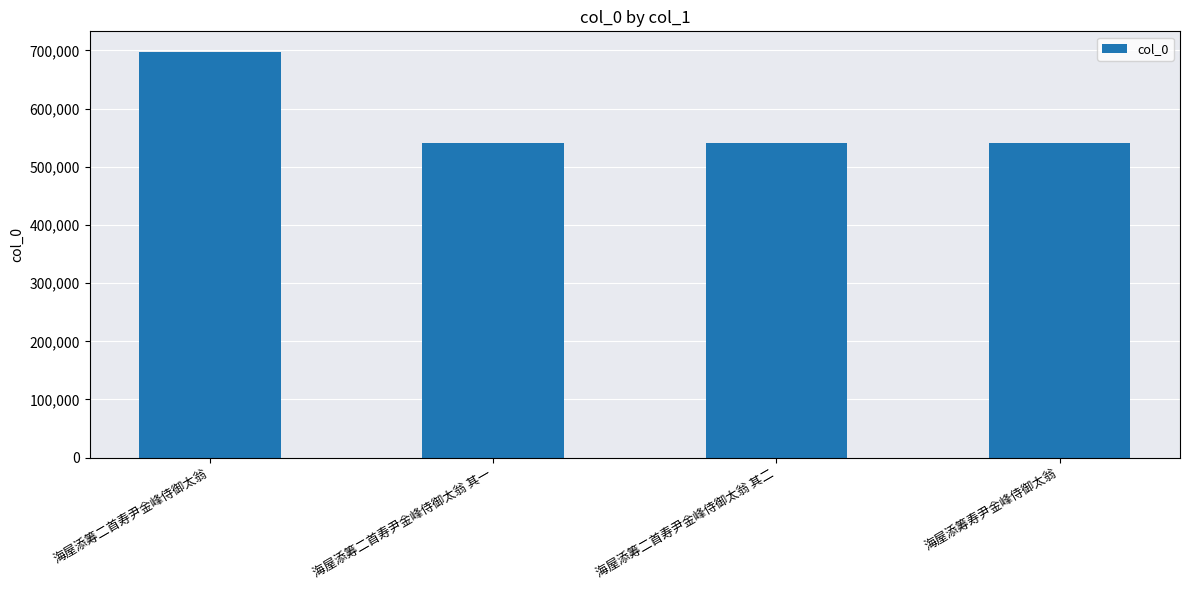

Does the chart contain stacked bars?

No